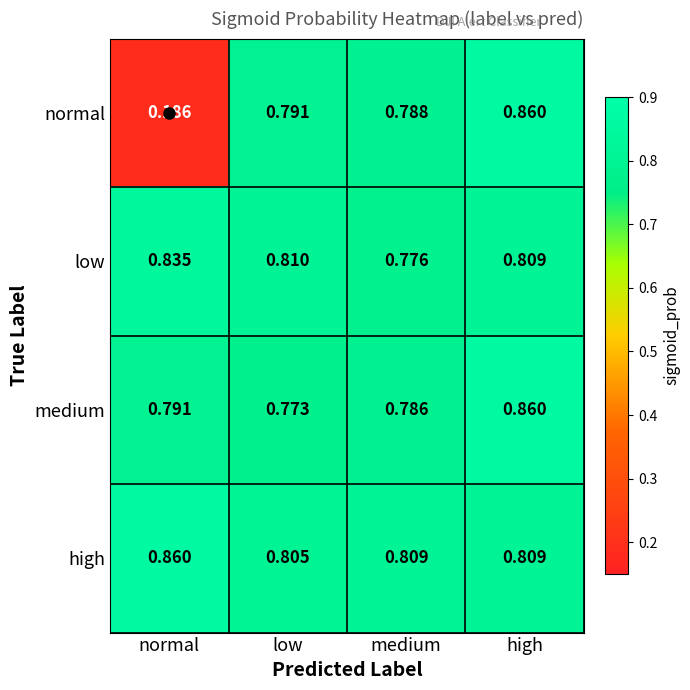

How many distinct data groups are displayed?

4